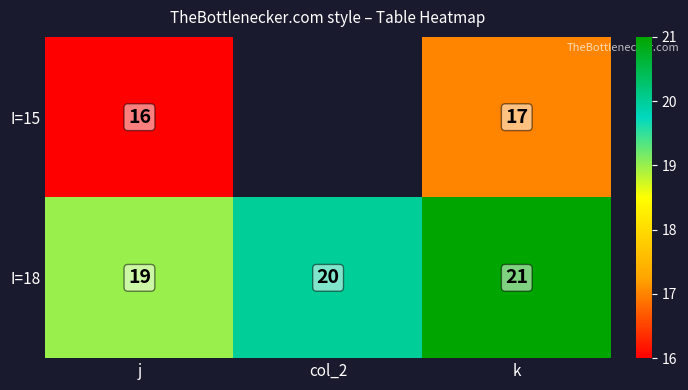

Count the I=18 values in the range 19 to 21.

3